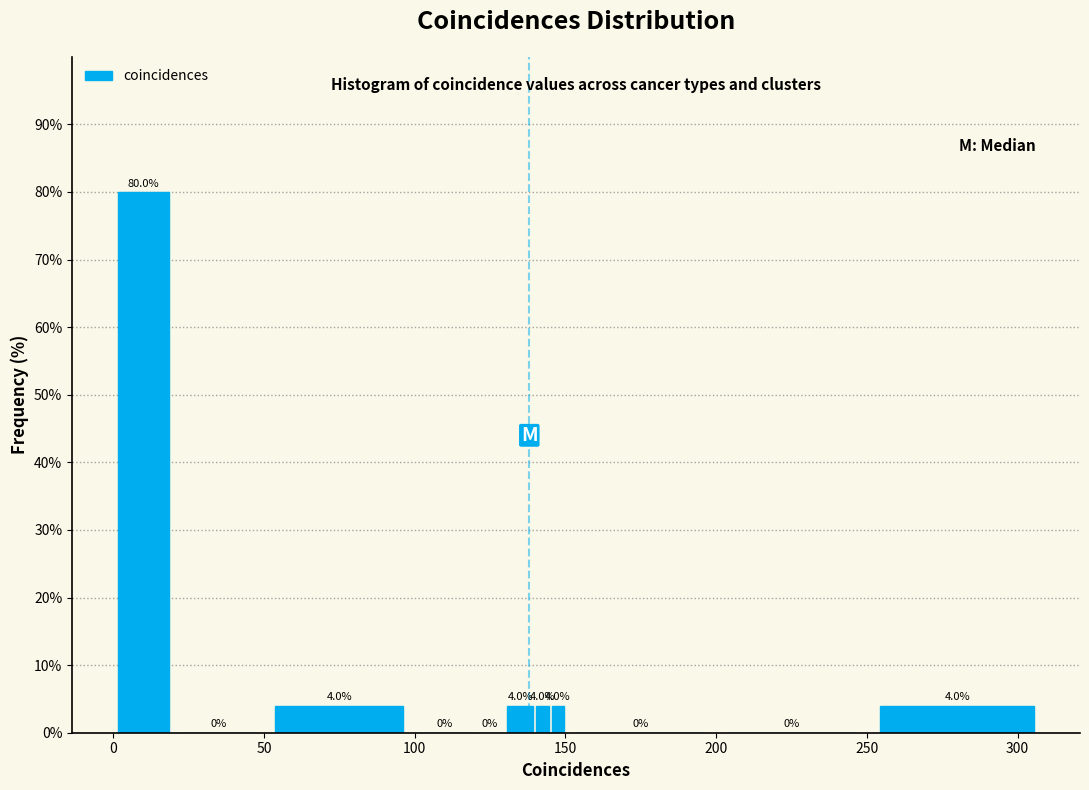

Read against the x-axis, roughly where is the centre of the tallest bar?

10